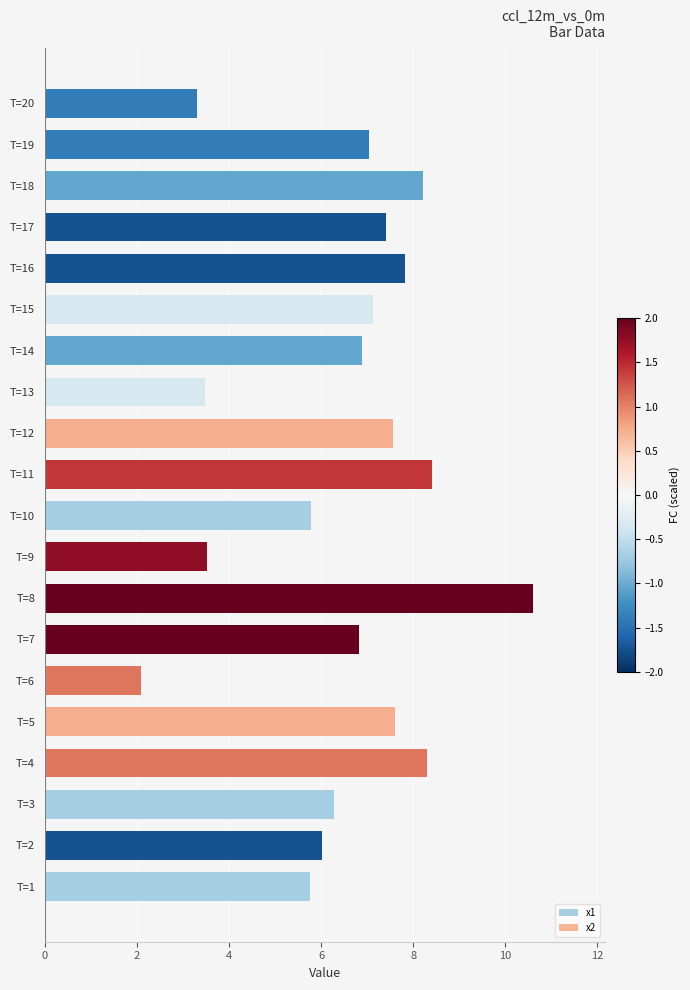

Read the value at T=1.

5.8